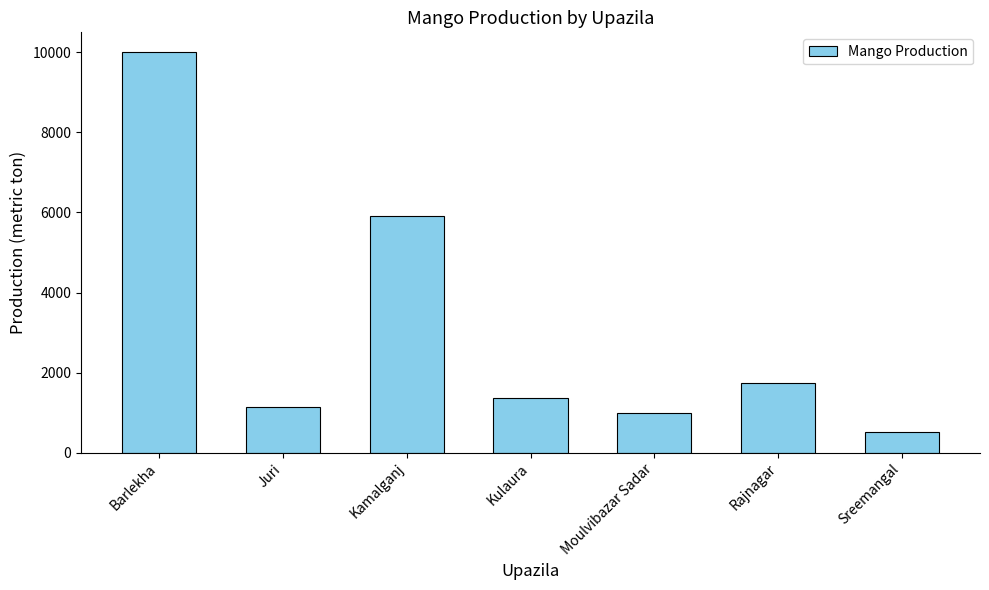

Reading left to right, transcribe all the data shown in this chart.

10000	1152	5918	1372	1000	1750	510